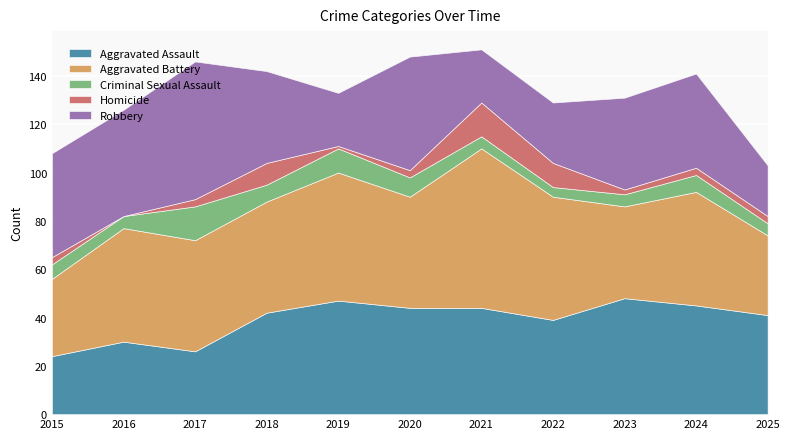

What is the spread (max minus min) of values at 2017?

54